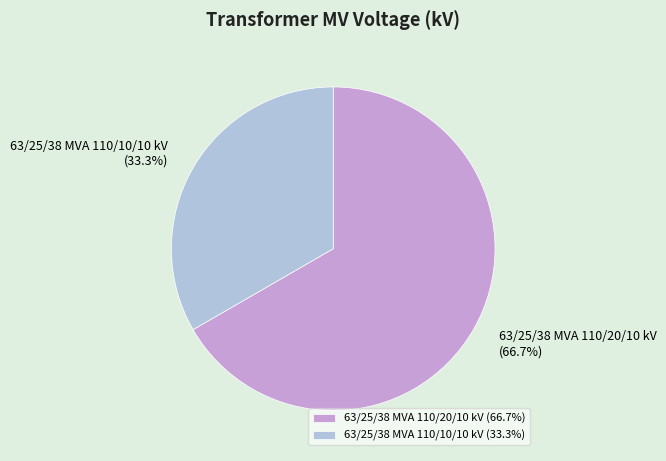

How many slices are in this pie chart?

2